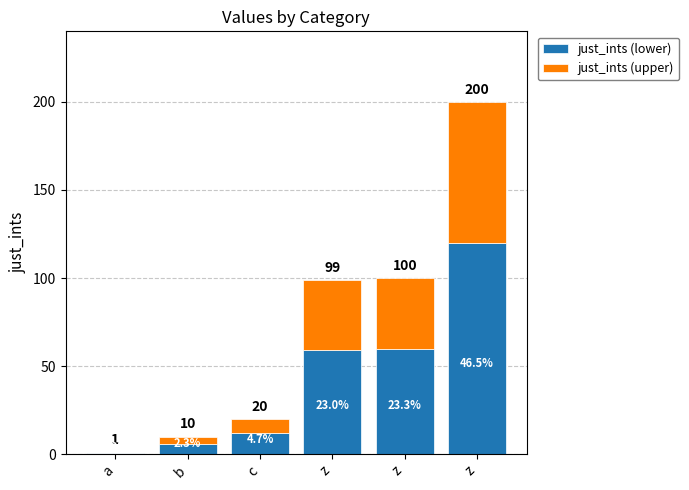

Are the bars grouped side by side (vs. stacked)?

No